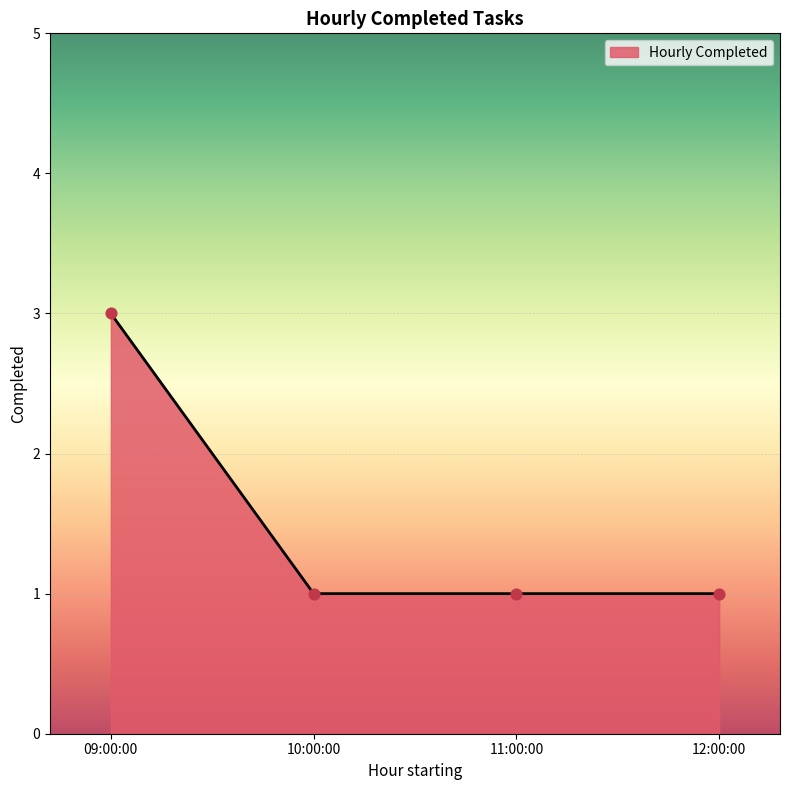

Between 11:00:00 and 09:00:00, which is larger?

09:00:00